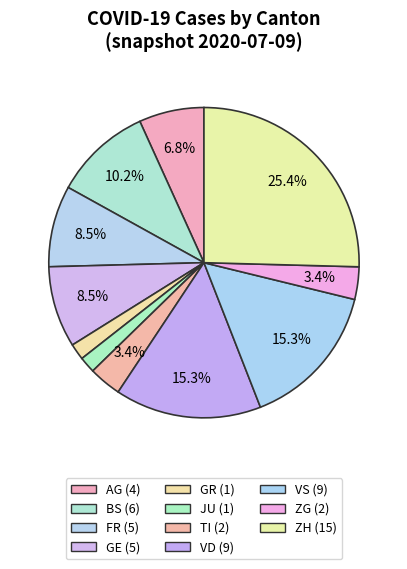

How many slices are in this pie chart?

11